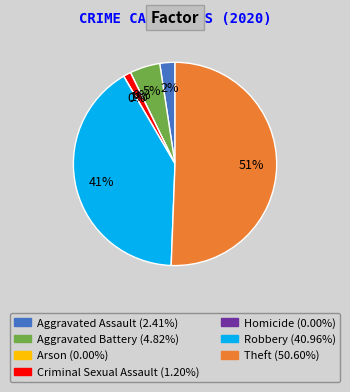

Which category has the smallest portion of the pie?

Arson